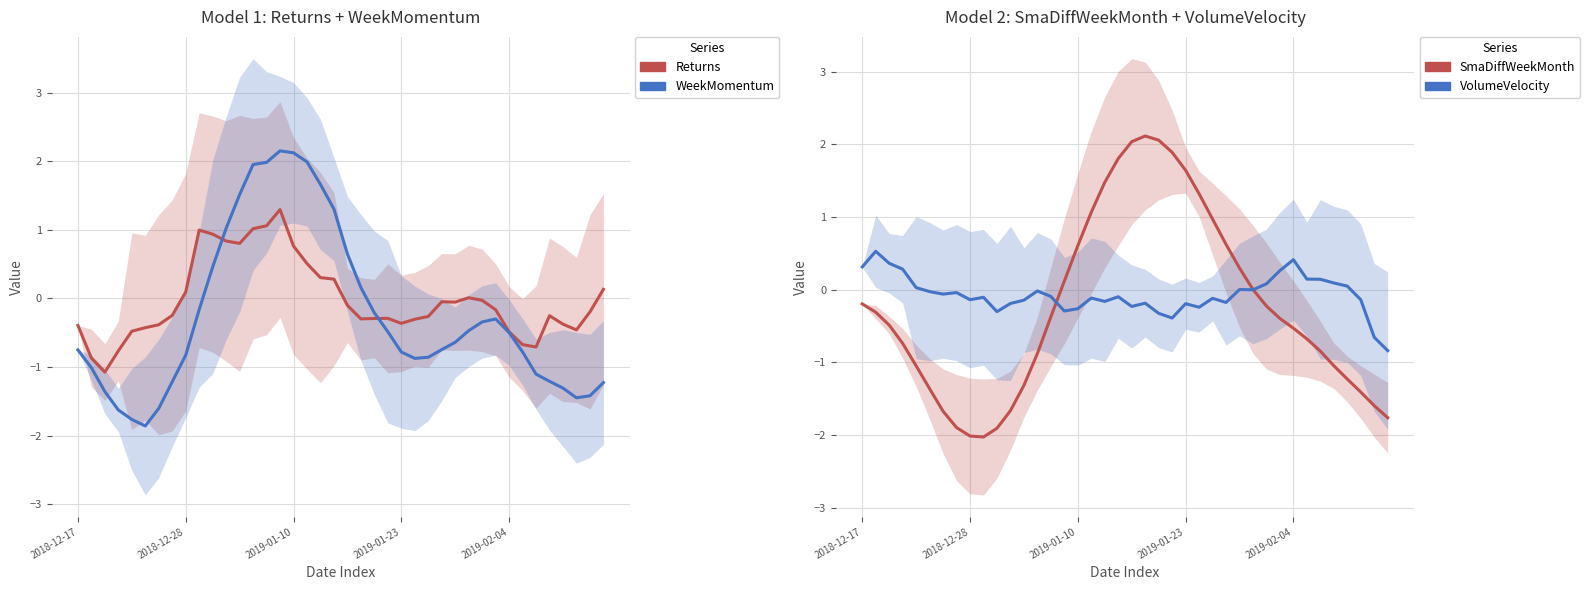

Count the number of categories in the chart.

40